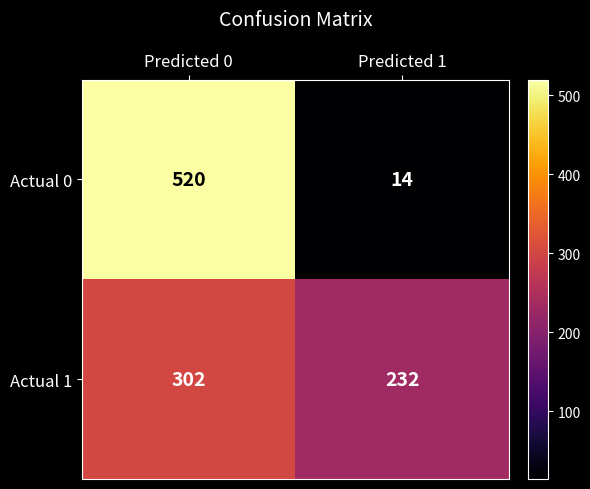

What is the spread (max minus min) of values at Predicted 1?

218